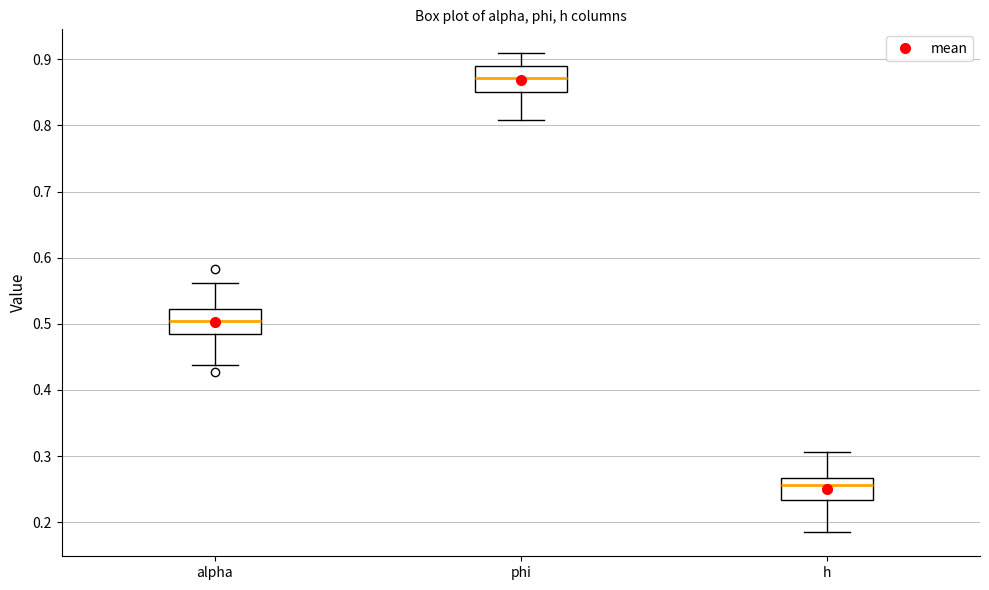

Which box's median line is the lowest?

h